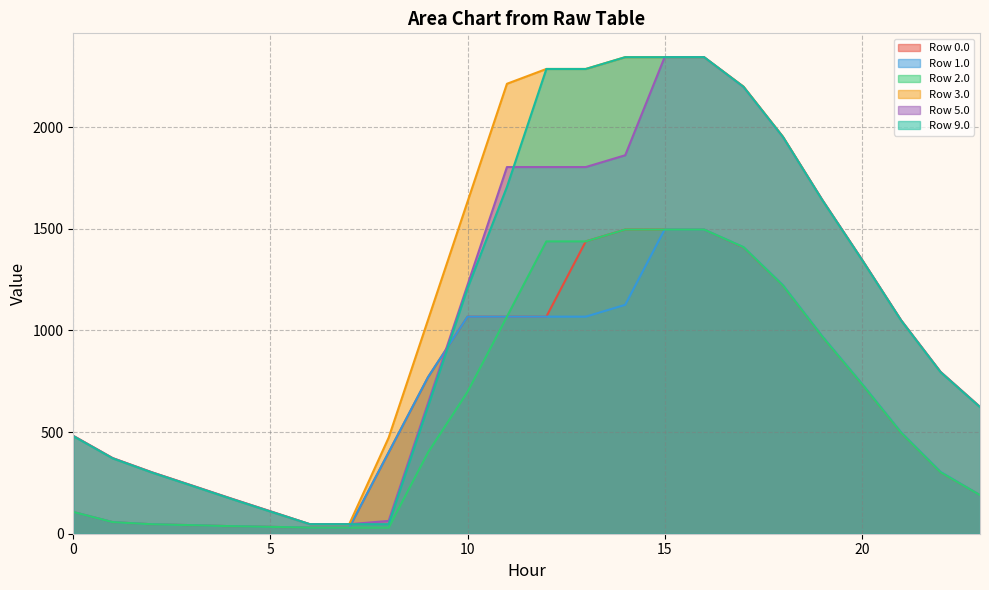

Between 21 and 16, which is larger?

16